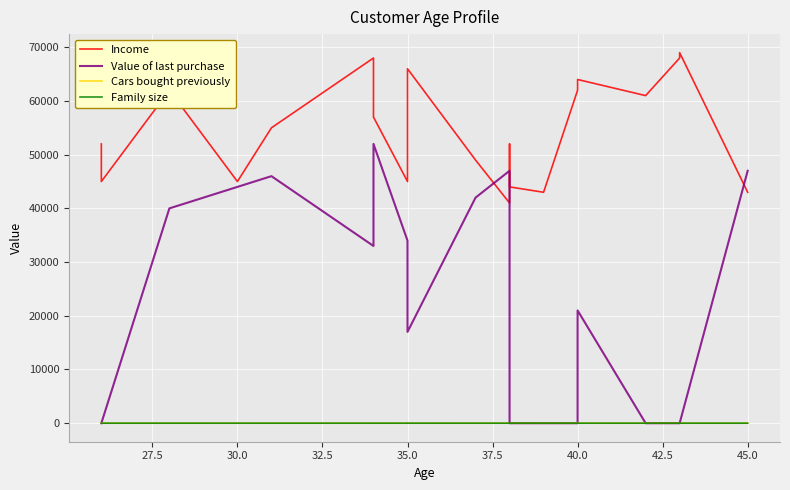

Count the number of data series in this chart.

4